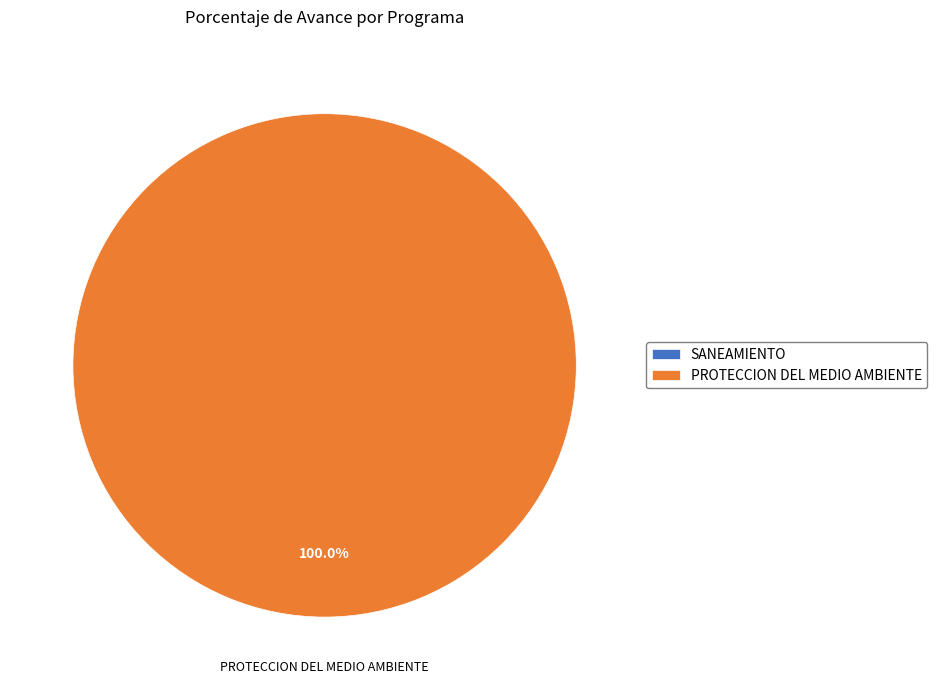

Count the number of slices in the pie.

2